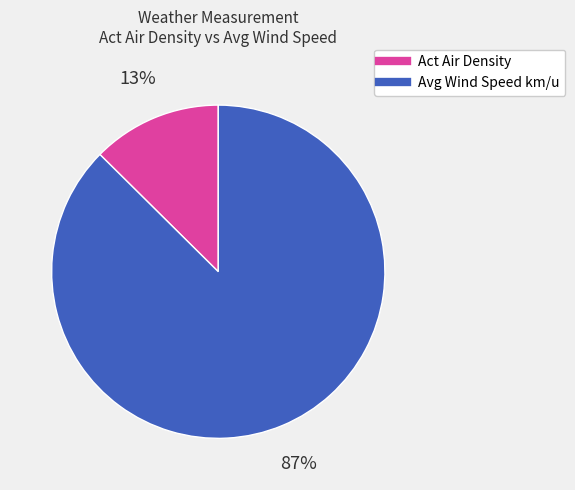

Is there a majority slice in this chart?

Yes